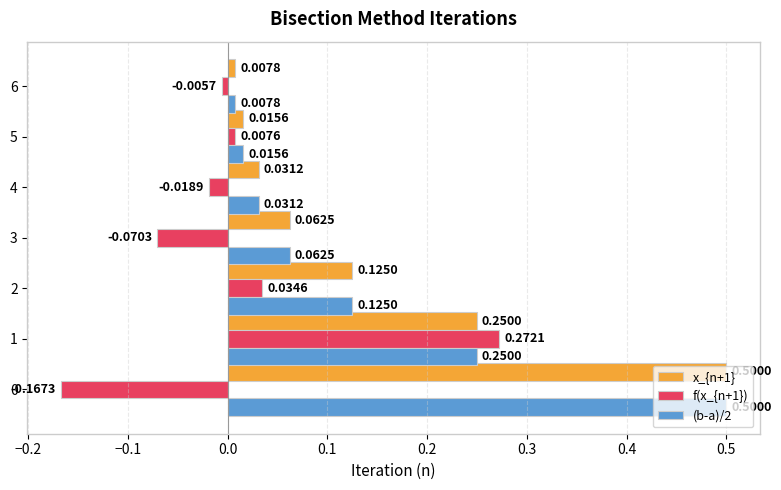

What is the difference between the maximum and minimum values in the f(x_{n+1}) series?

0.4